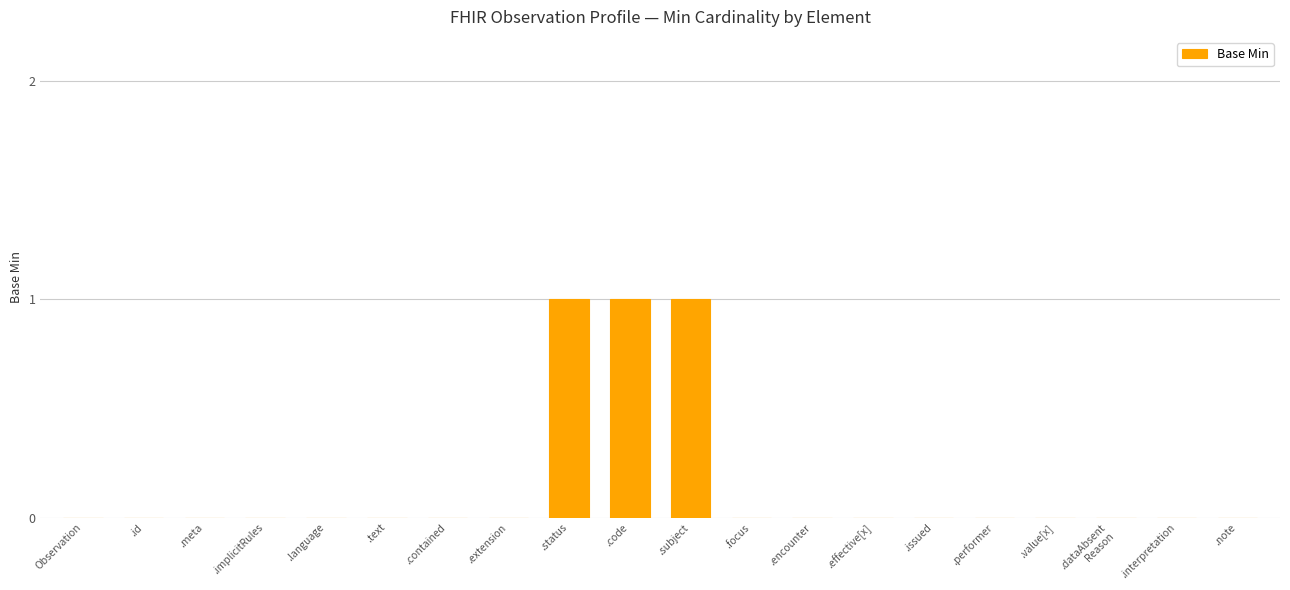

How many distinct data groups are displayed?

1